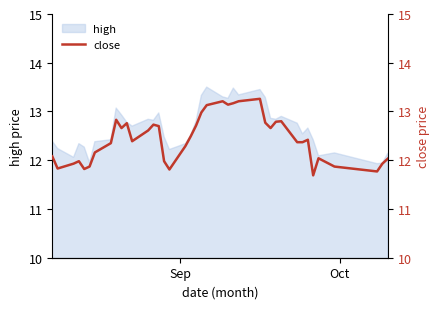

What is the highest value of the high series?

13.5